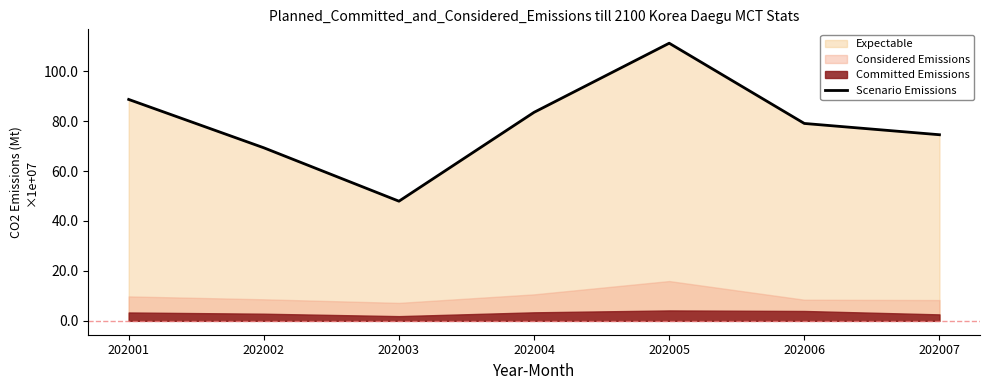

What is the sum of all values?

554.1